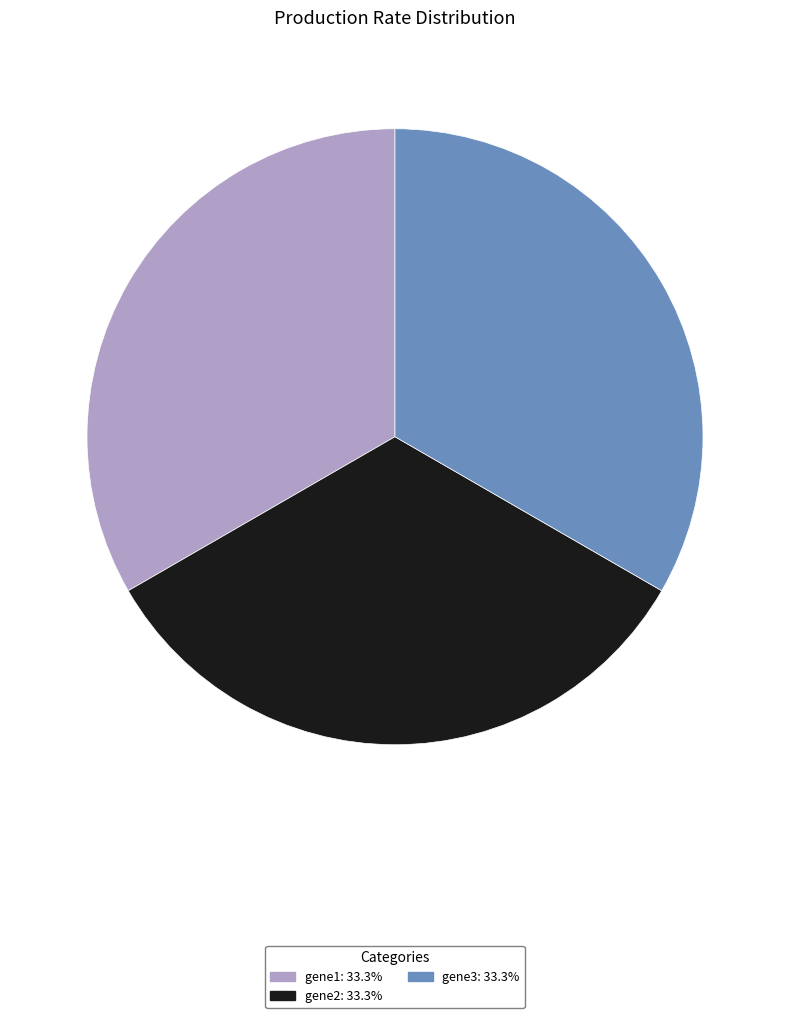

How many slices are in this pie chart?

3